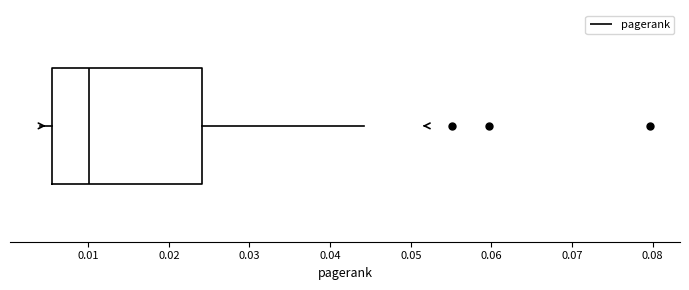

Transcribe this box plot: give where the median line is, the range the box spans, and where the two whiskers end, as read against the x-axis. The values are not printed on the chart, so give them approximately, as read against the axis.

median 0.010, box 0.006 to 0.024, whiskers 0.004 to 0.044